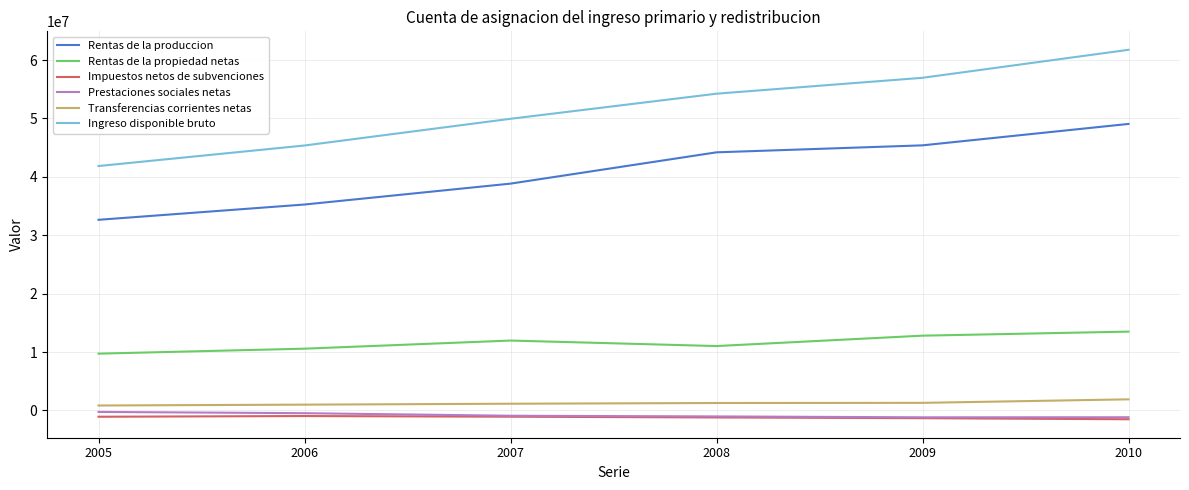

In Rentas de la propiedad netas, how many points are higher than both neighbors (excluding endpoints)?

1